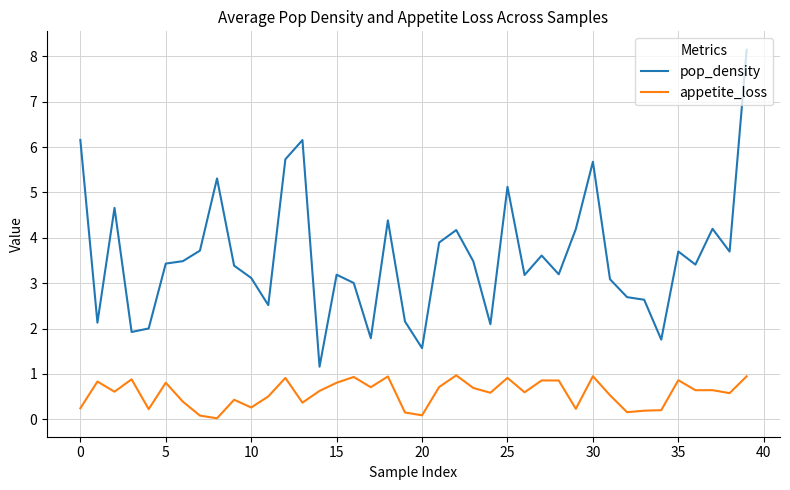

What is the highest value of the appetite_loss series?

1.0